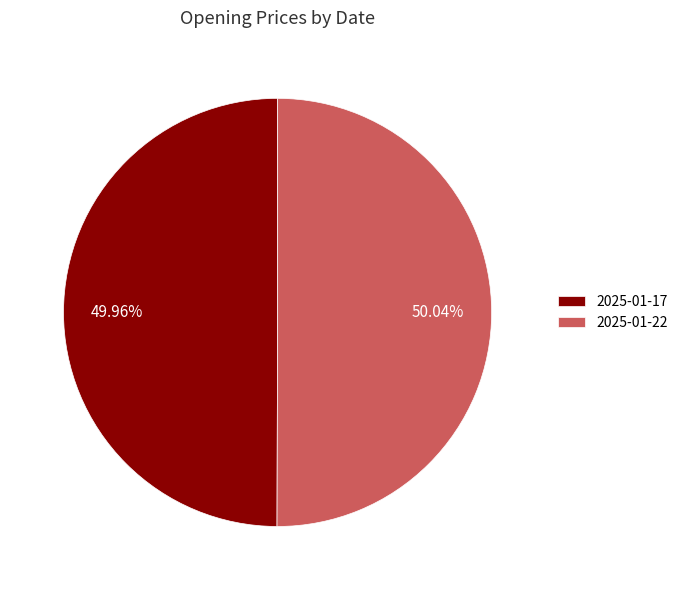

To the nearest percent, what percentage of the pie is 2025-01-17?

50%